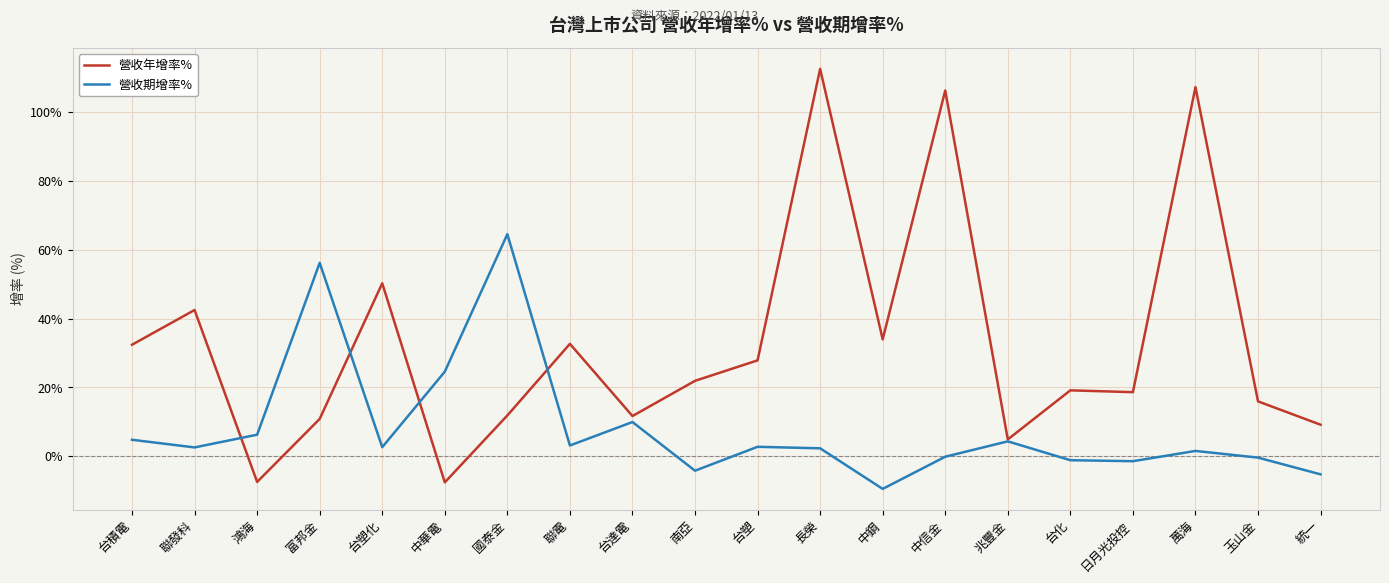

How many values in the 營收年增率% series exceed 21?

10